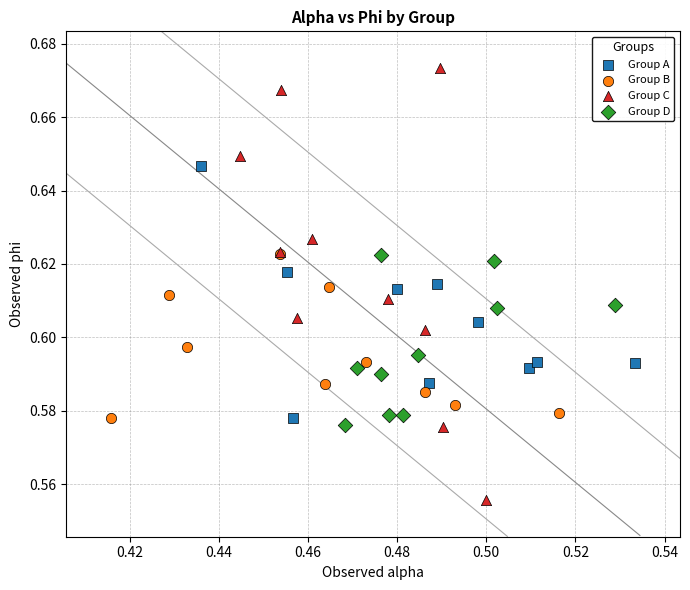

Which series reaches the maximum Y coordinate?

Group C